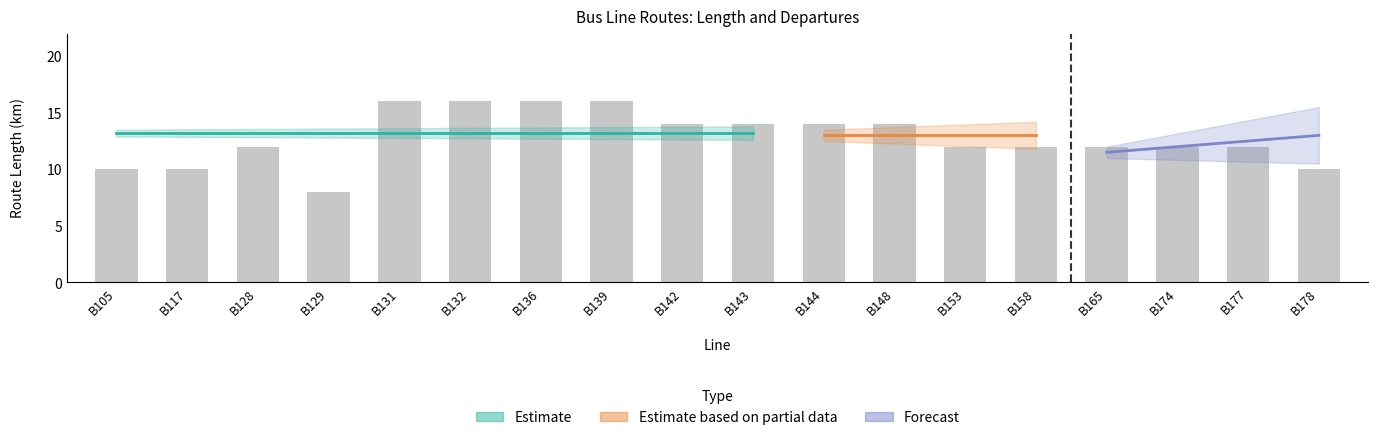

Count the number of data series in this chart.

4